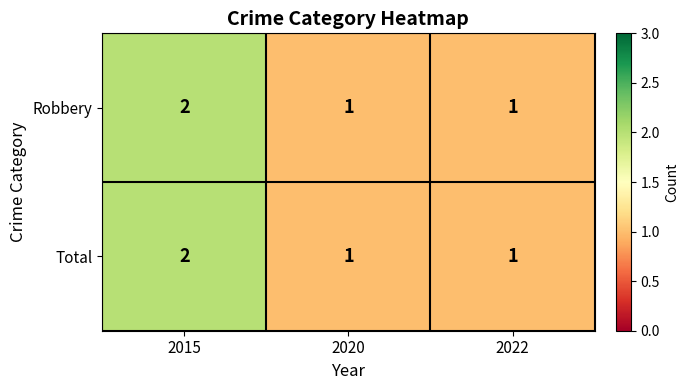

Is it true that Robbery equals 1 at 2020?

True